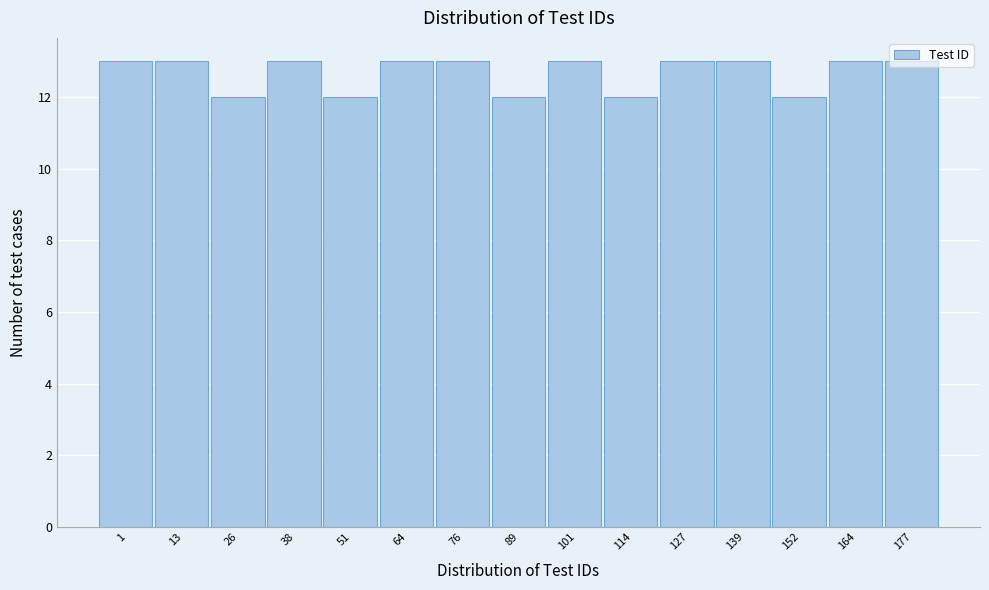

What is the average value?

13